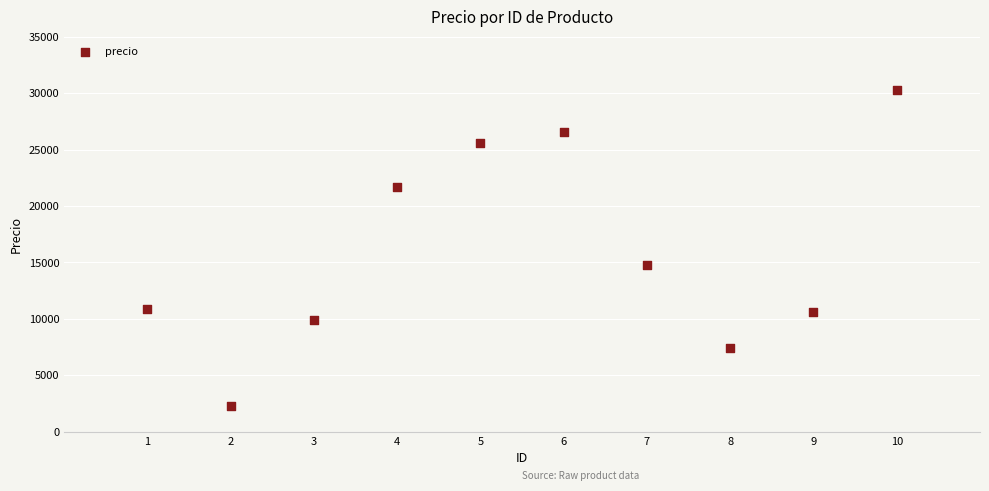

What Y value in the scatter plot is closest to 16264?

14725